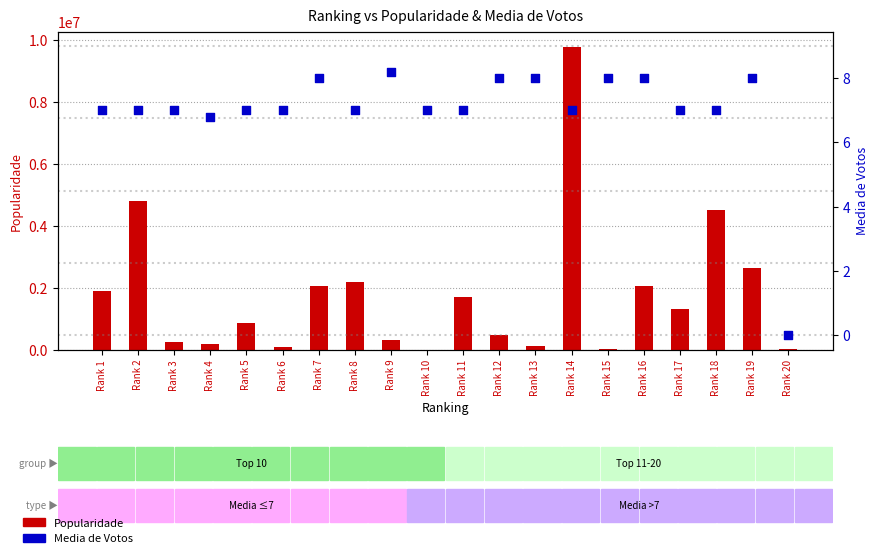

At how many categories does at least one series exceed 5843999?

1